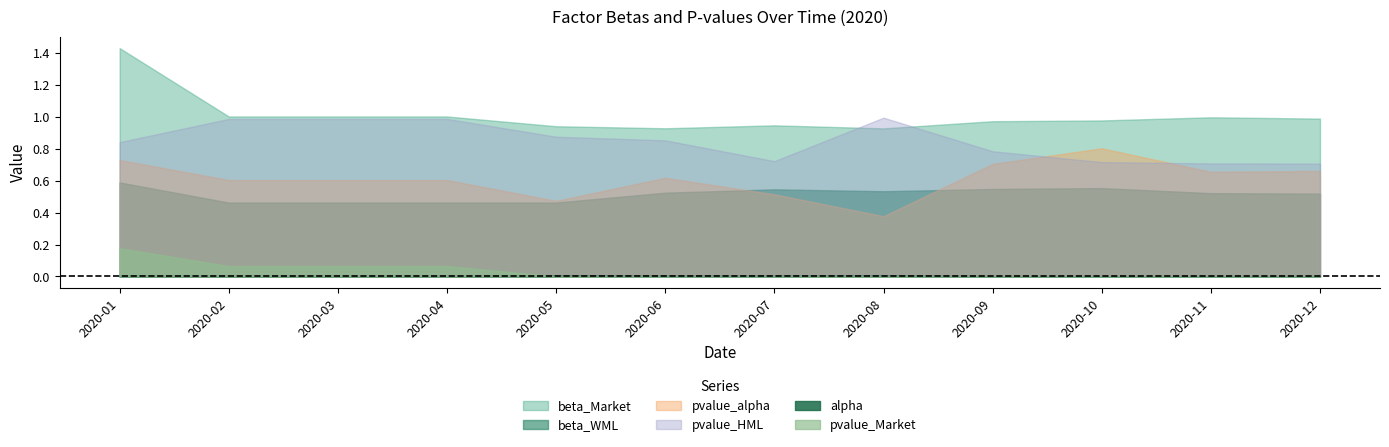

At how many categories does at least one series exceed 0?

12